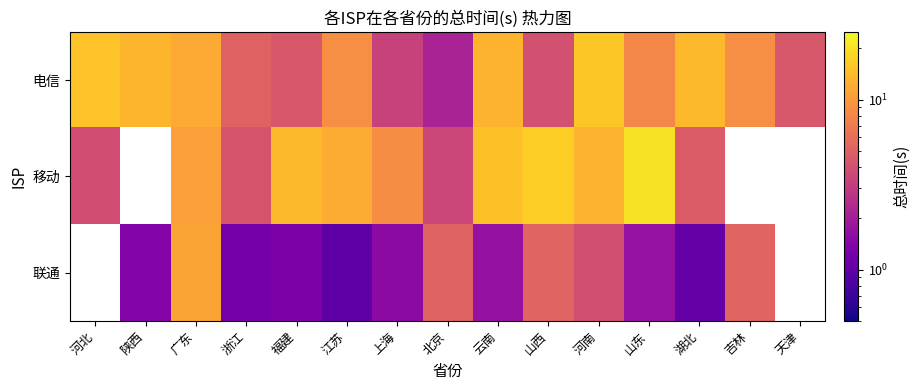

Which series changed the most between 河北 and 山东?

移动